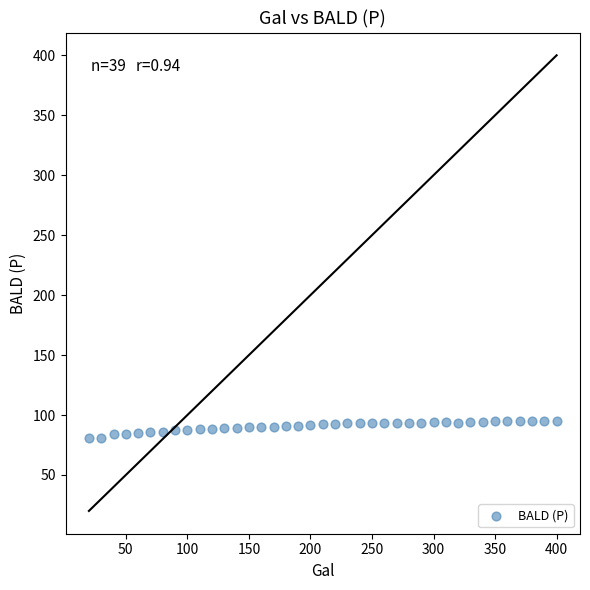

What is the range of Y values (max minus min)?

14.7